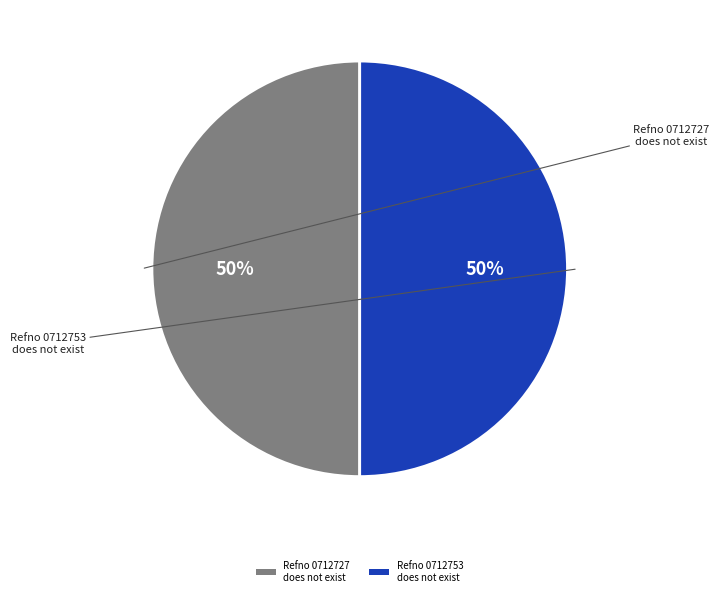

True or false: Refno 0712727 does not exist accounts for 50% of the total.

True